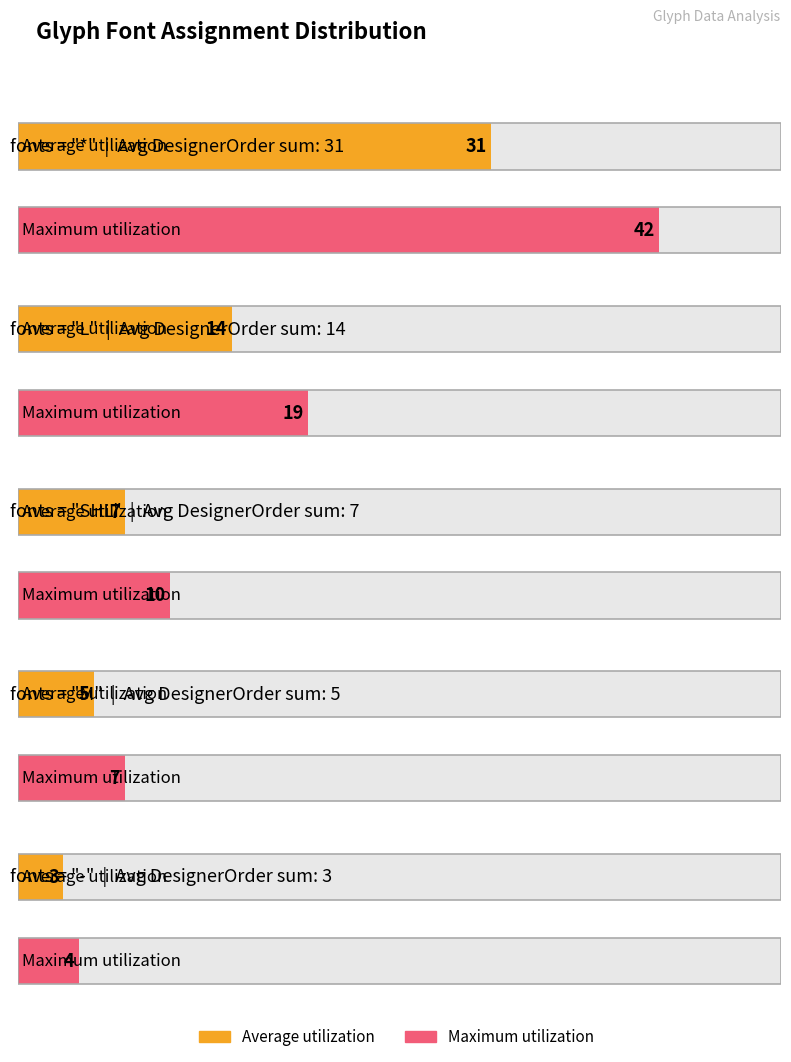

How many data points does each series have?

5